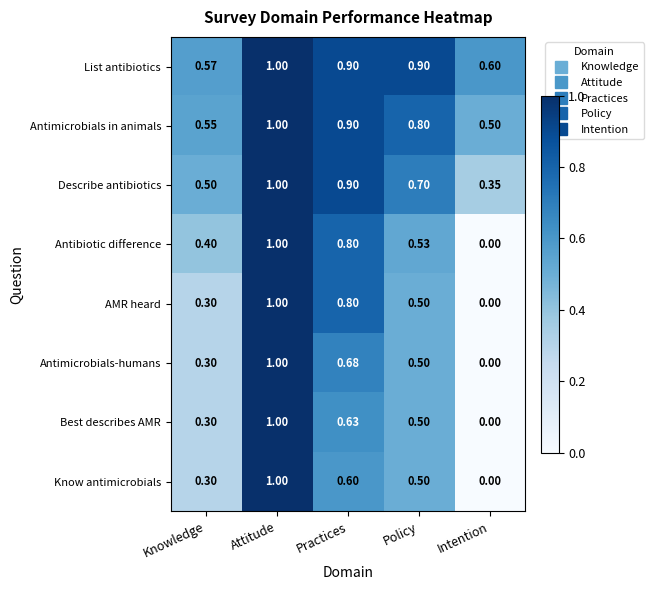

At how many categories does at least one series exceed 0?

5